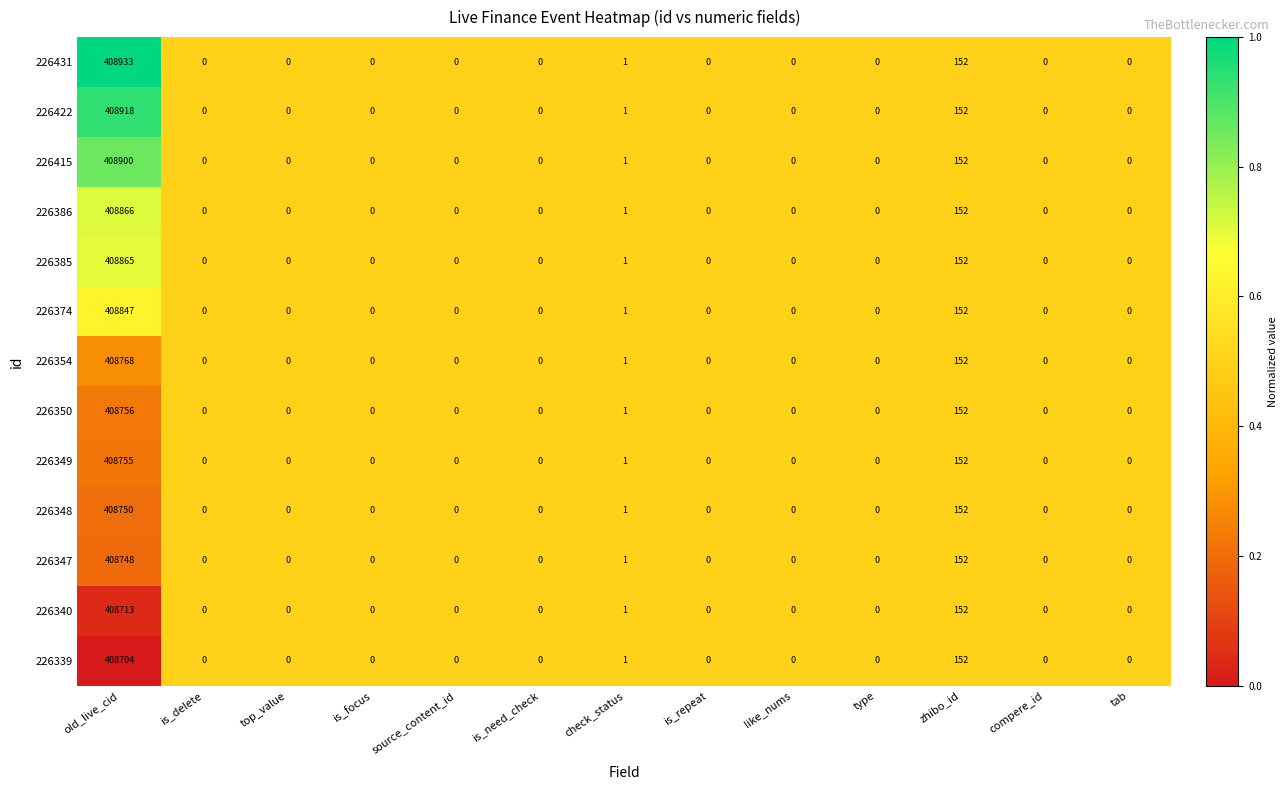

True or false: 226348 has a value of -170386 at tab.

False